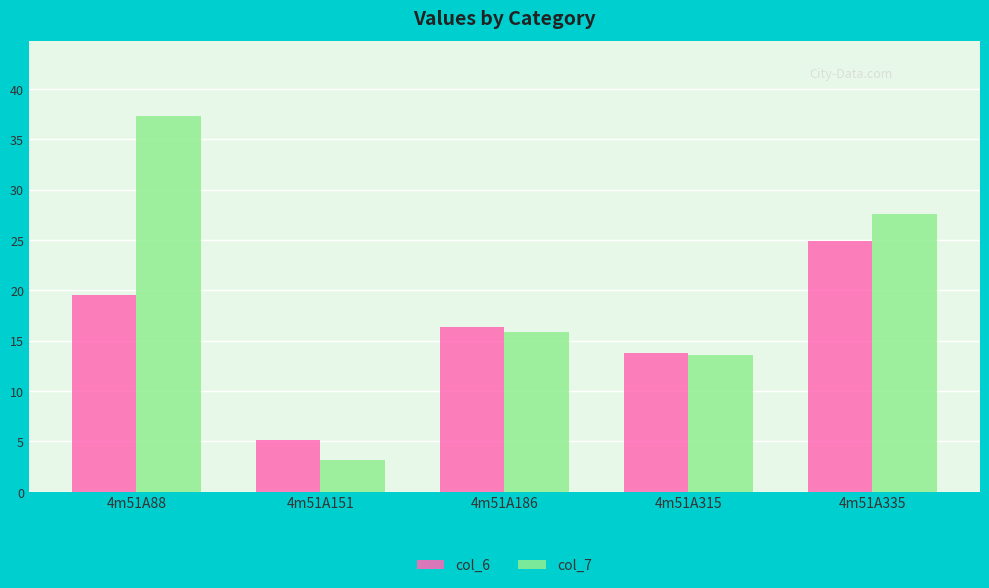

How many bars are there in total?

10